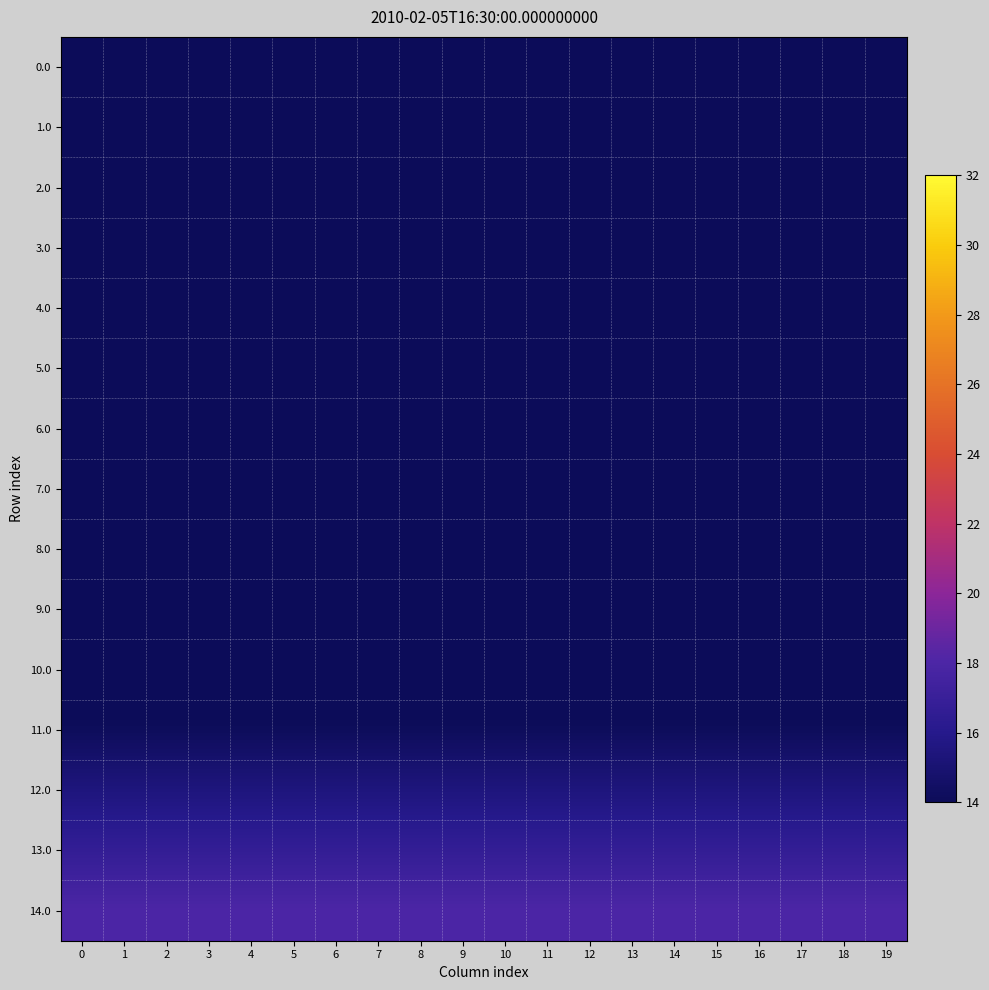

What is the maximum value shown in the chart?

18.0